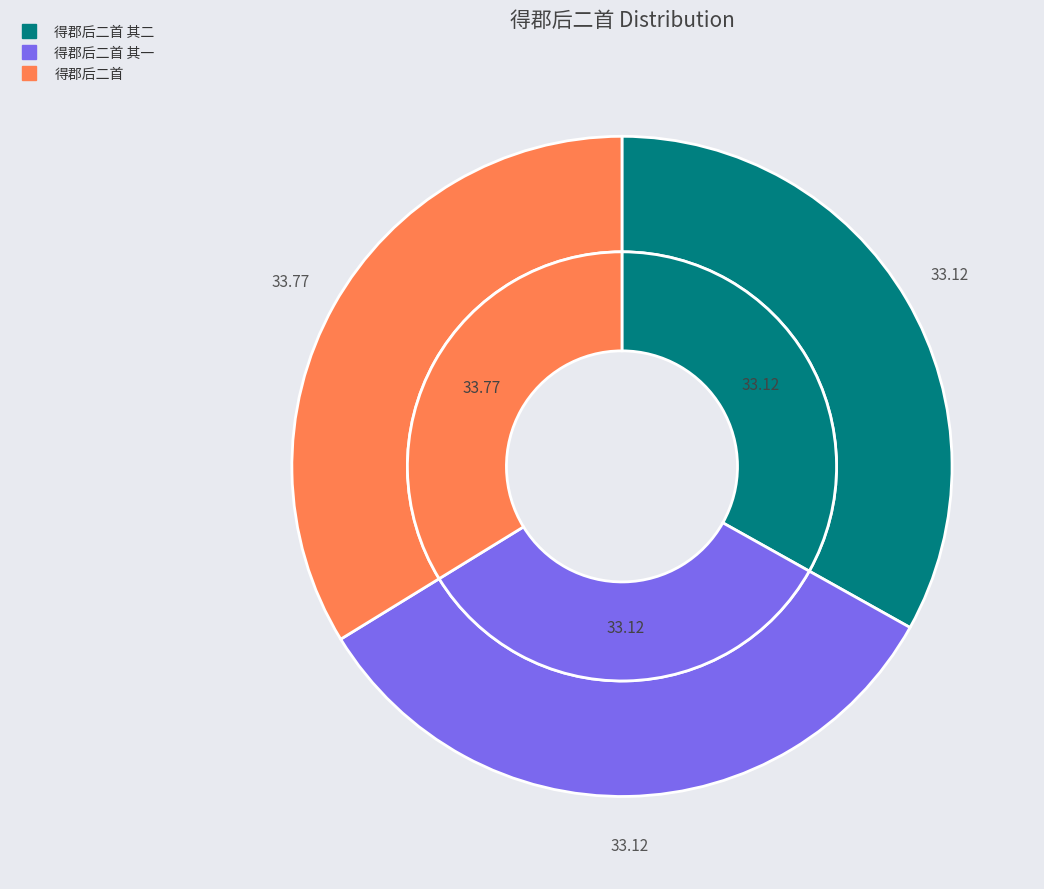

Approximately how many times larger is the value at 得郡后二首 compared to 得郡后二首 其二?

1.0